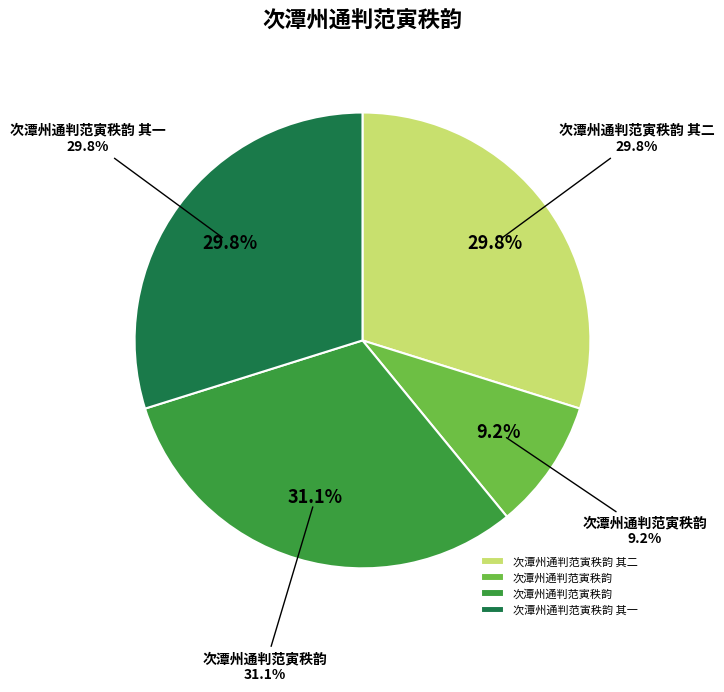

Is there any slice that represents more than half of the pie?

No